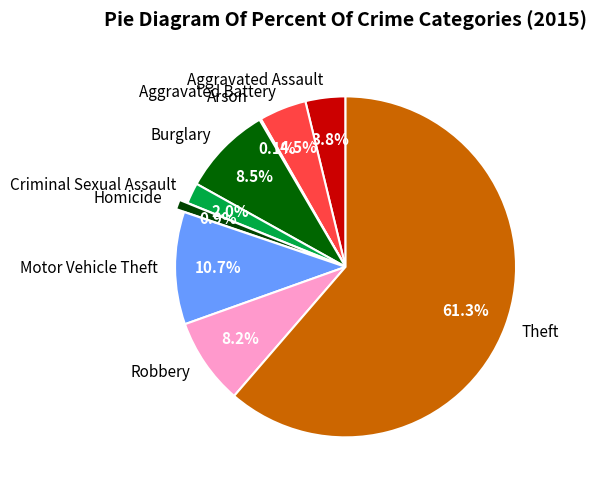

What is the largest slice in the pie chart?

Theft